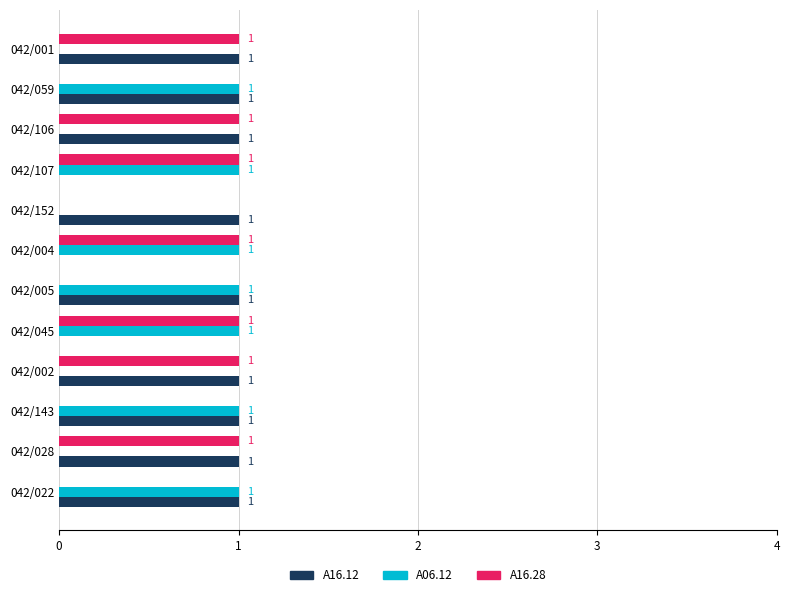

What is the average value of the A06.12 series?

1